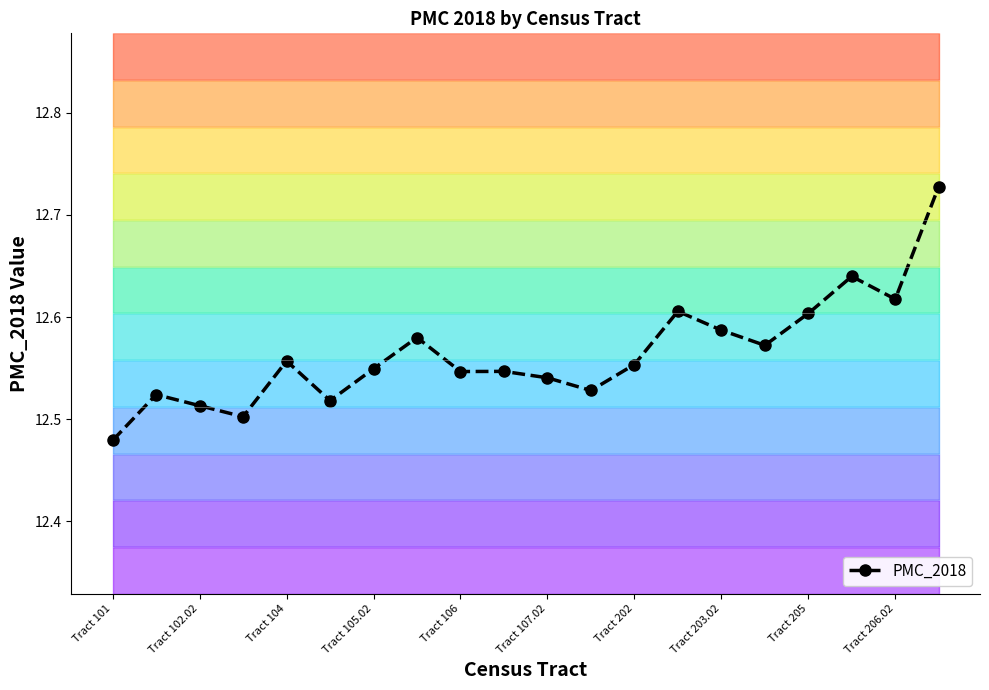

The value of PMC_2018 at Tract 202 is 22.0. True or false?

False